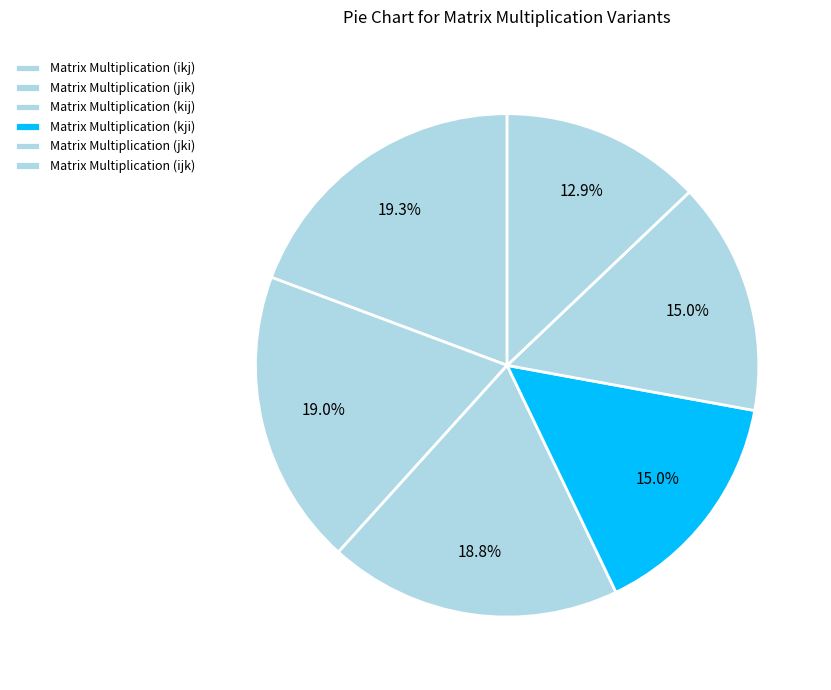

Count the number of slices in the pie.

6